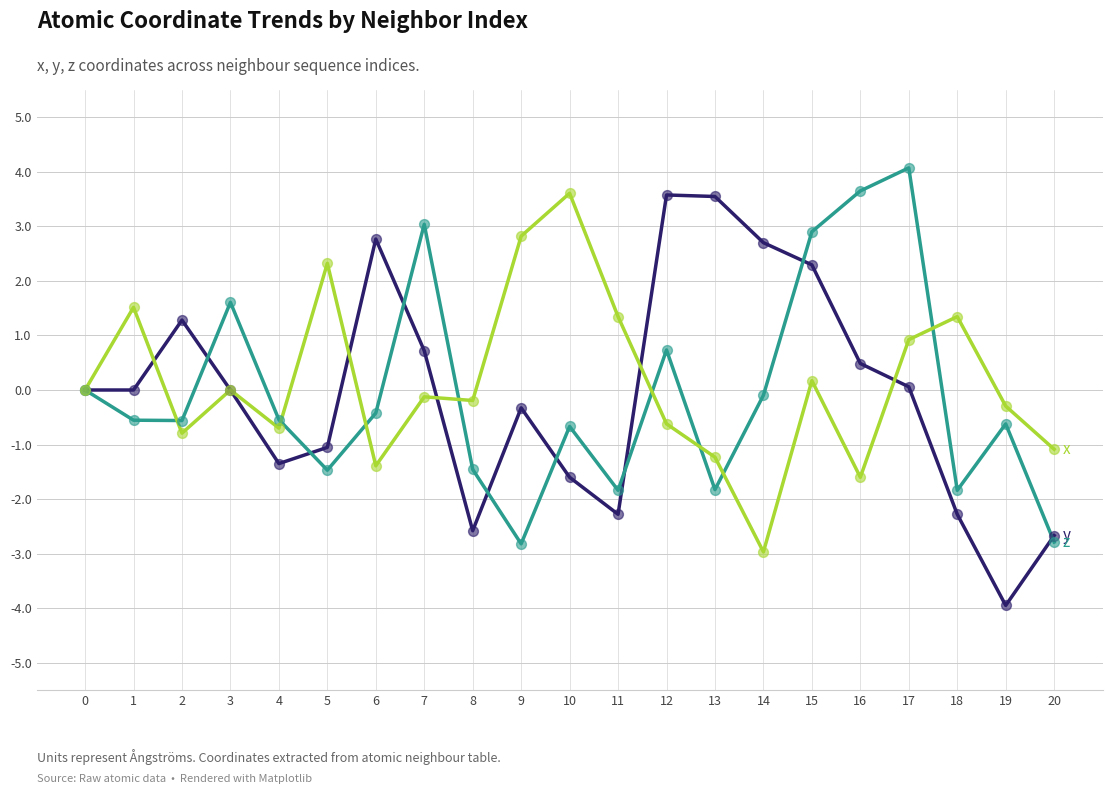

At which category is the sum across all series the highest?

15